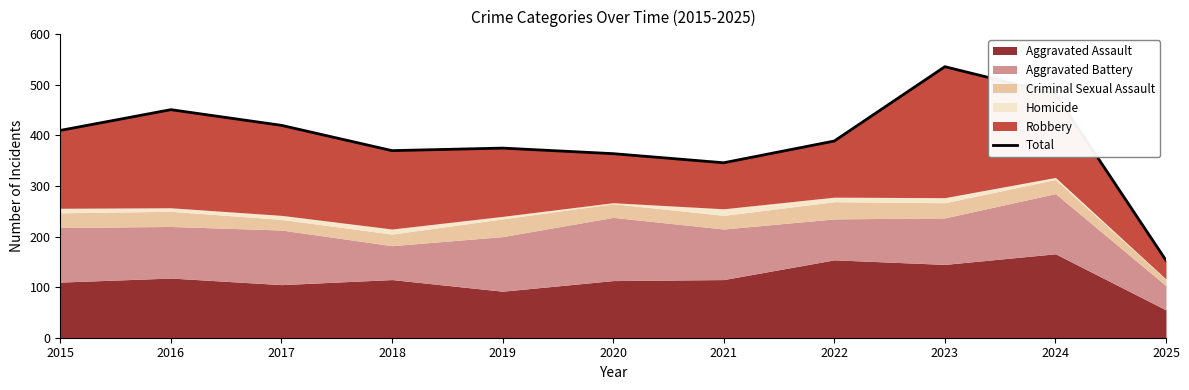

What is the minimum value shown in the chart?

153